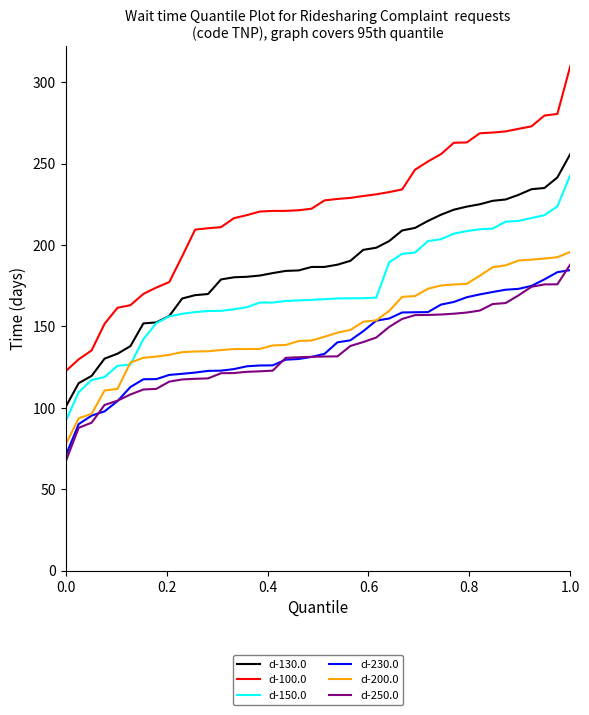

Which series has the largest total across all categories?

d-100.0